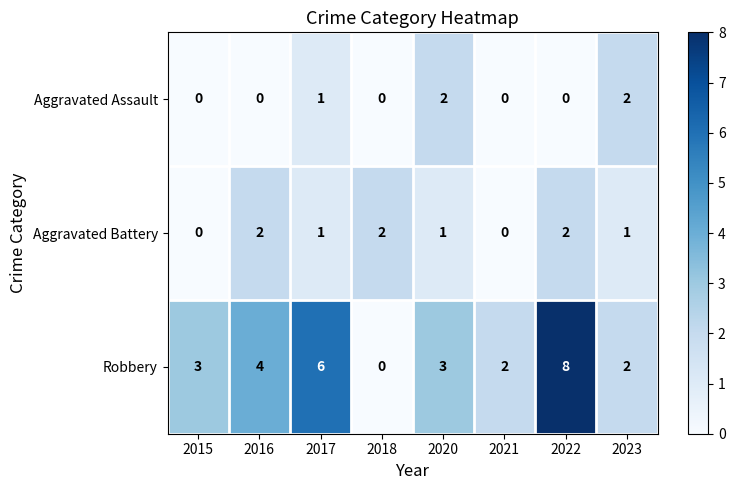

Count the number of data series in this chart.

3